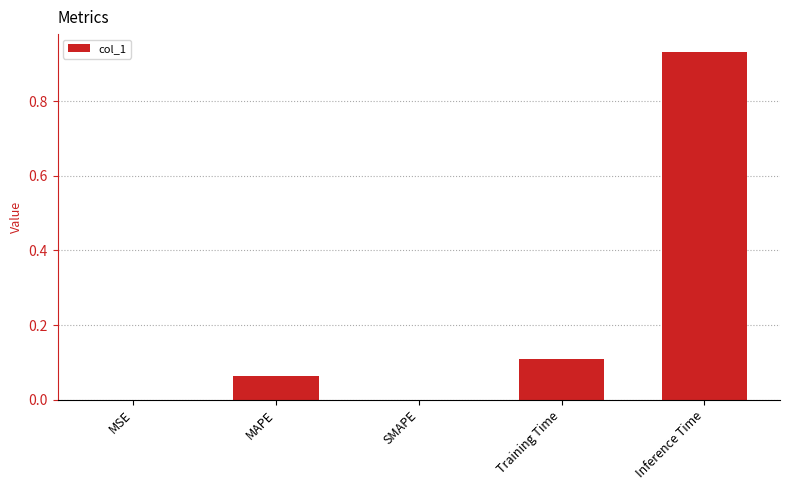

Which has a higher value, SMAPE or Training Time?

Training Time